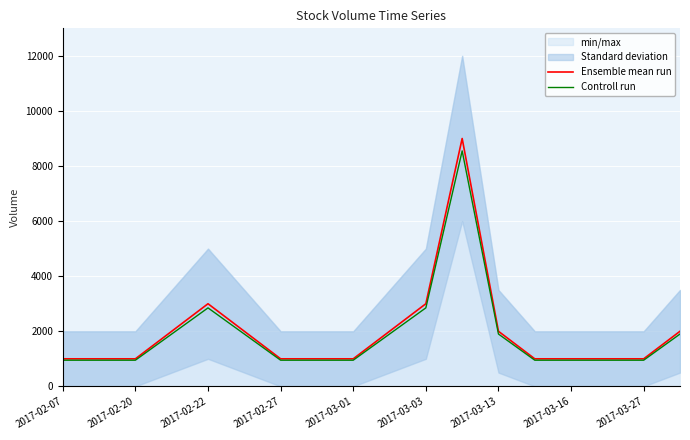

What is the difference between the maximum and minimum values in the Ensemble mean run series?

8000